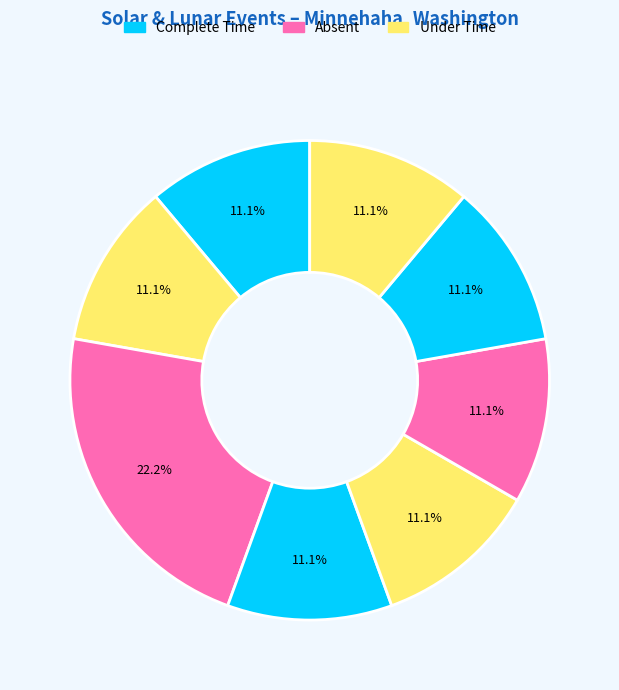

Count the number of slices in the pie.

8